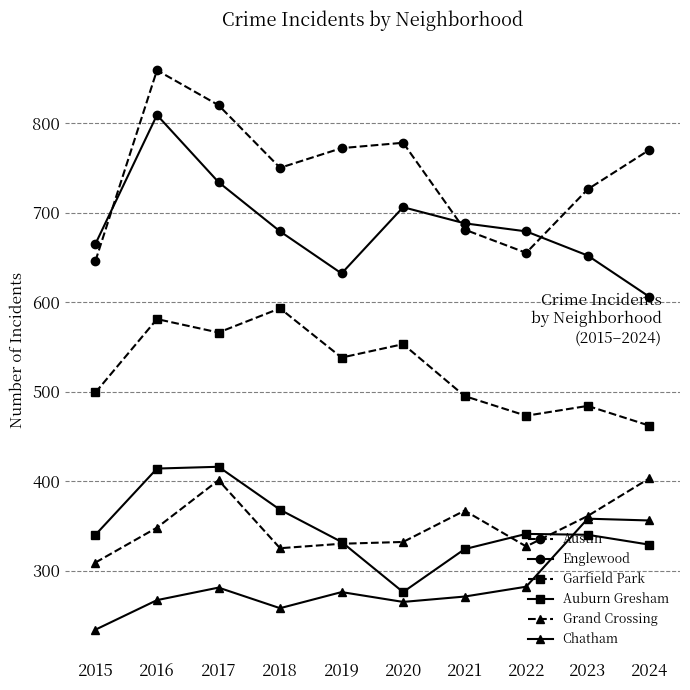

What is the spread (max minus min) of values at 2015?

431